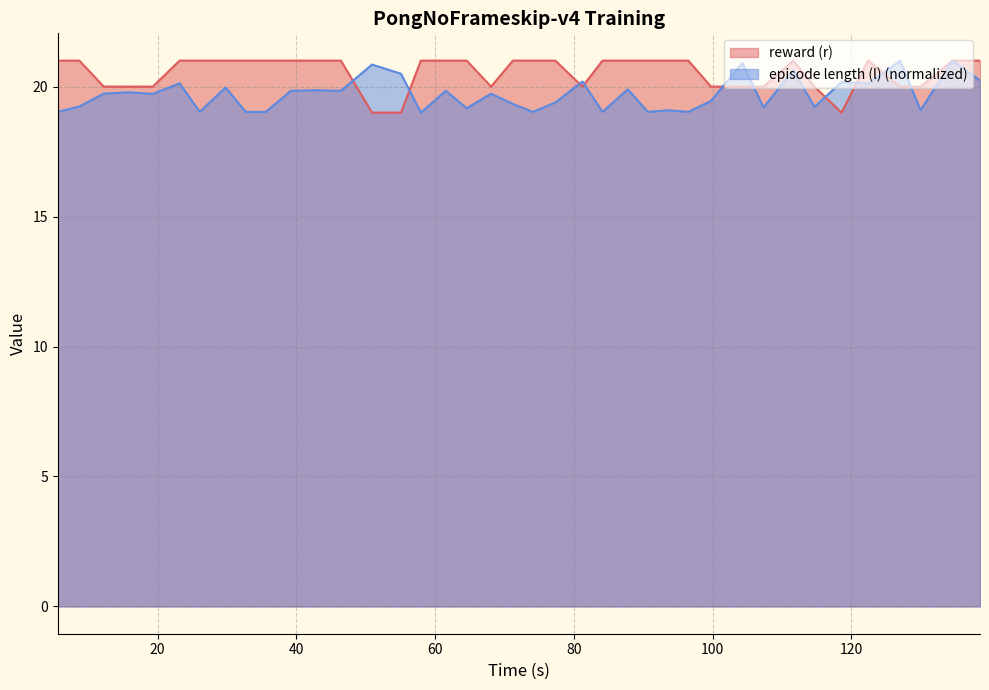

Which category has the lowest value across all series?

50.903394